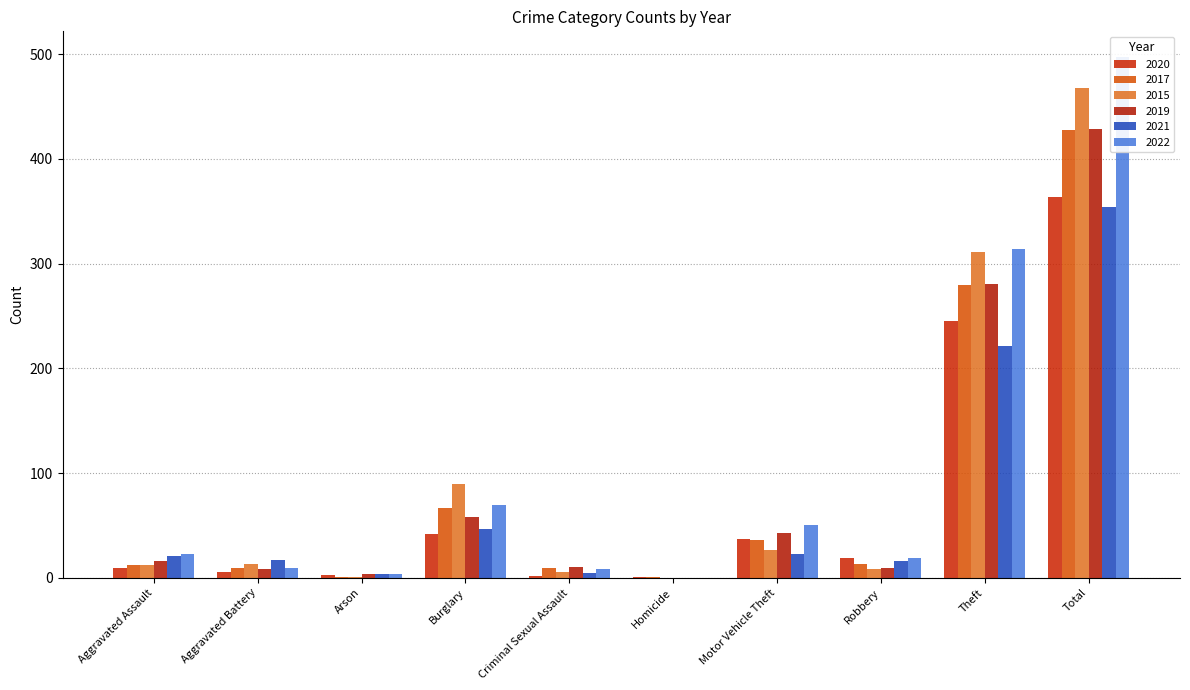

True or false: 2022 has a value of 4 at Arson.

True